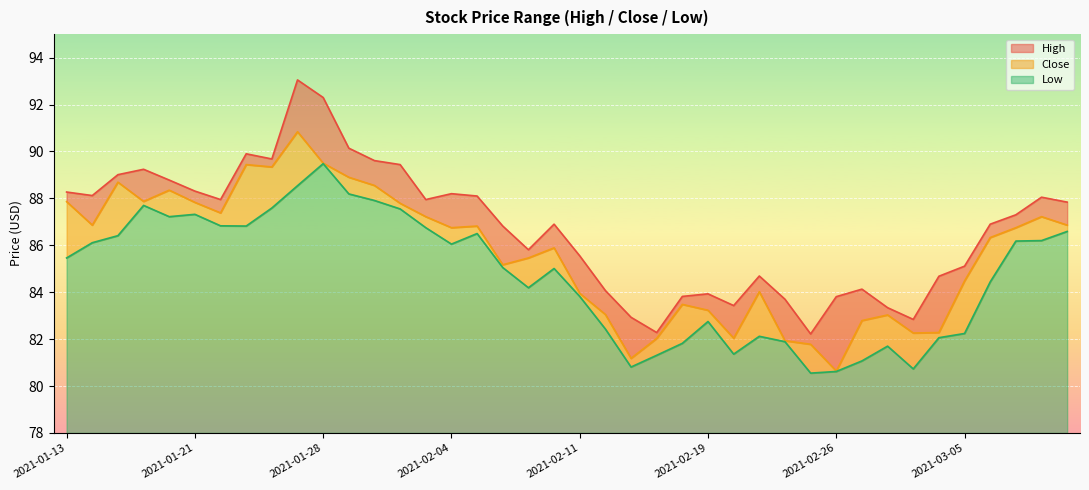

In Low, how many points are lower than both neighbors (excluding endpoints)?

8